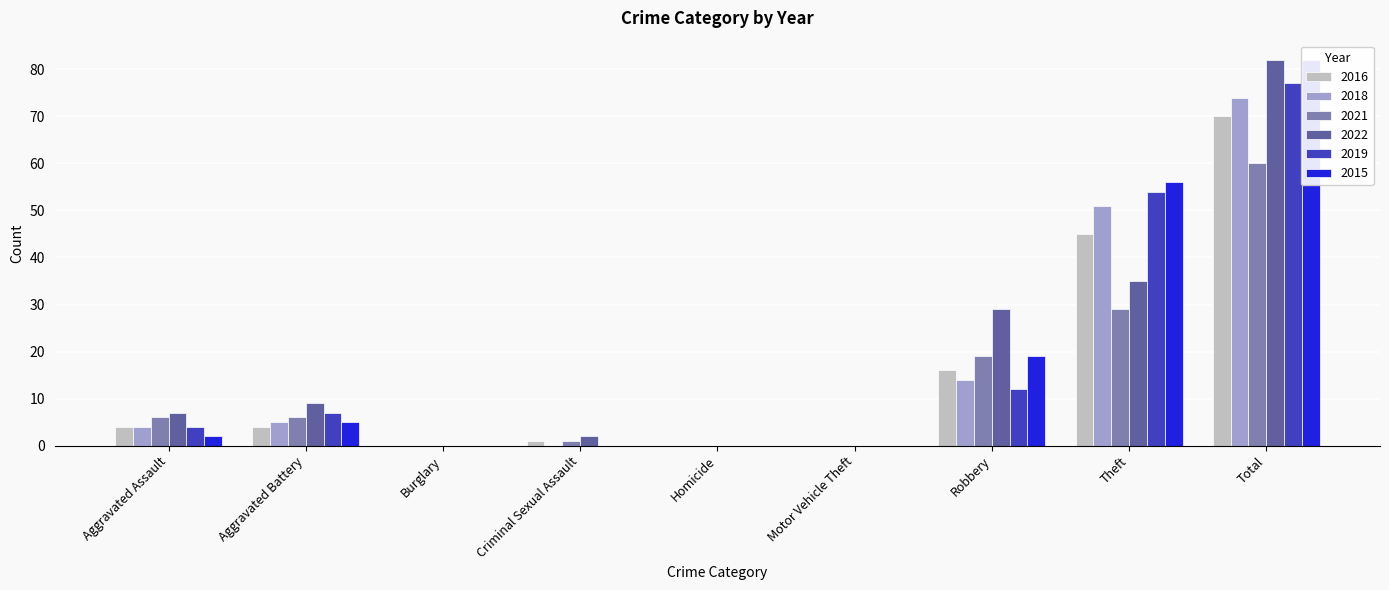

What is the difference between the maximum and minimum values in the 2015 series?

82